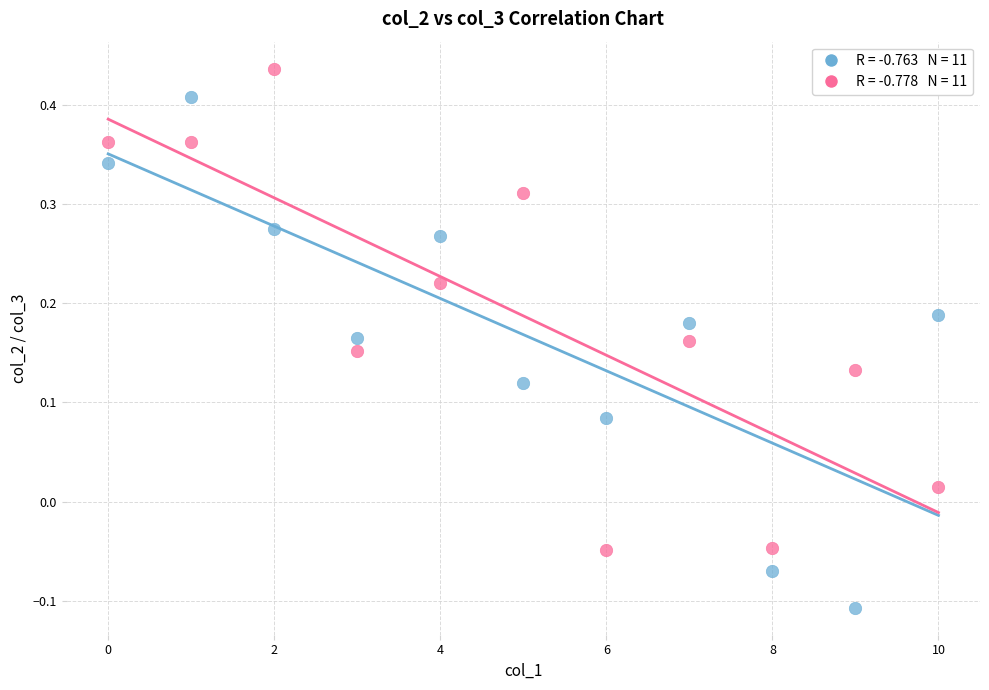

Across all data points, what is the range of Y values (max minus min)?

0.5